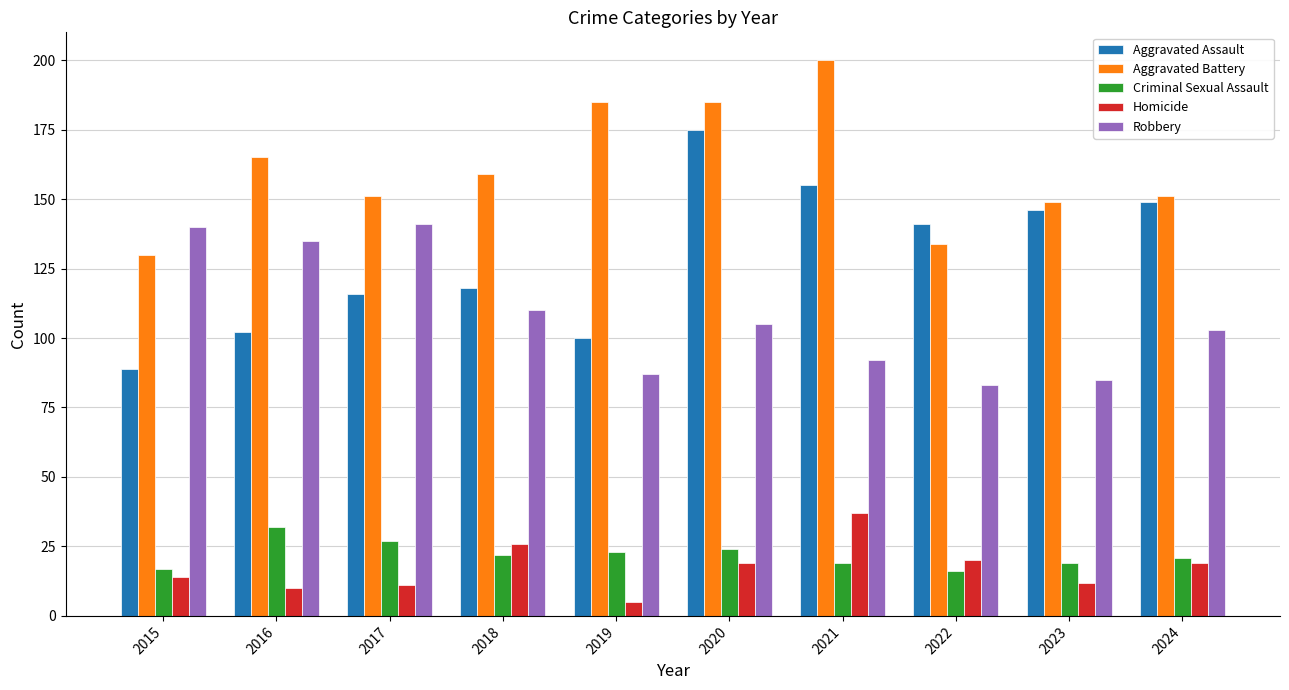

Which series has the largest range (max minus min)?

Aggravated Assault